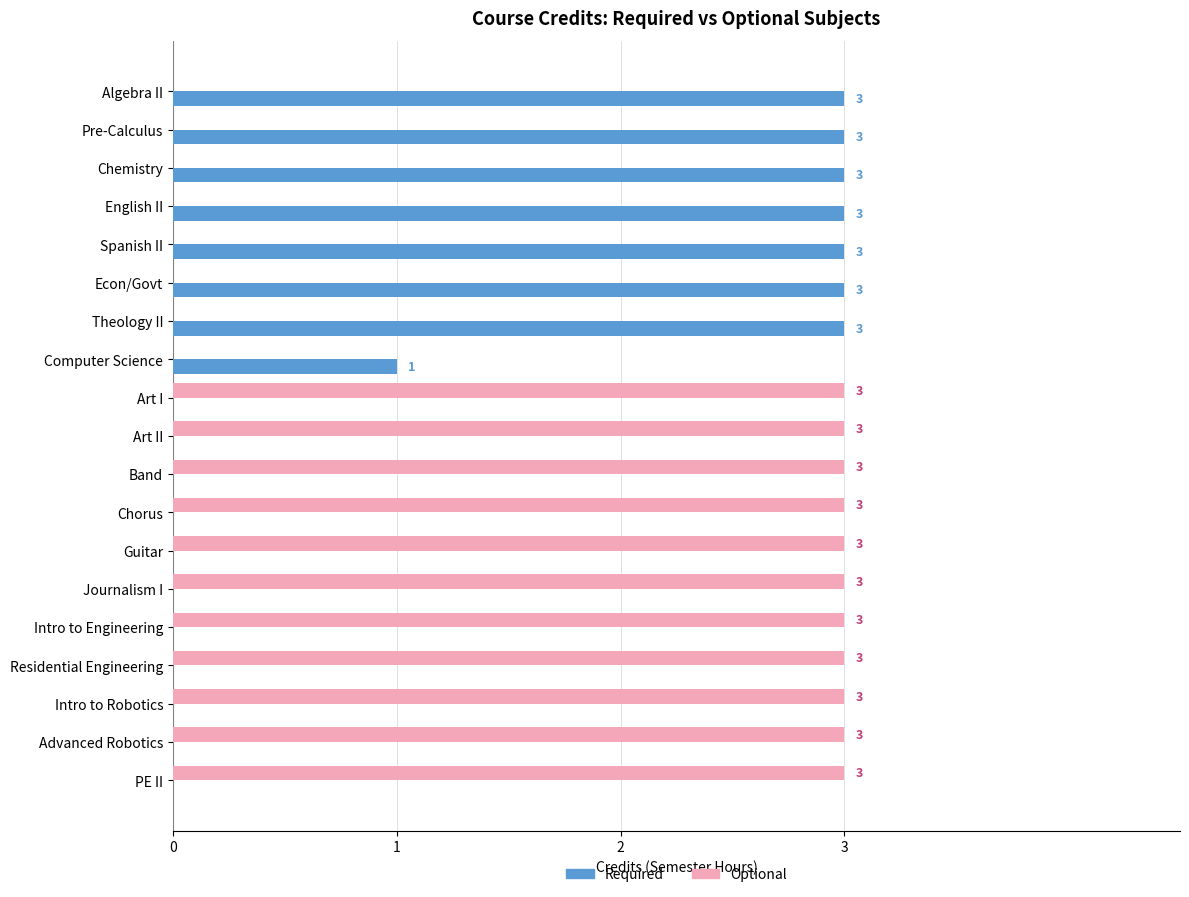

At which label is Required closest to 1?

Computer Science